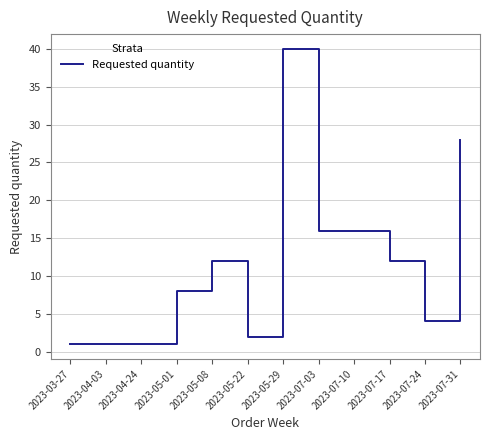

What is the greatest value displayed?

40